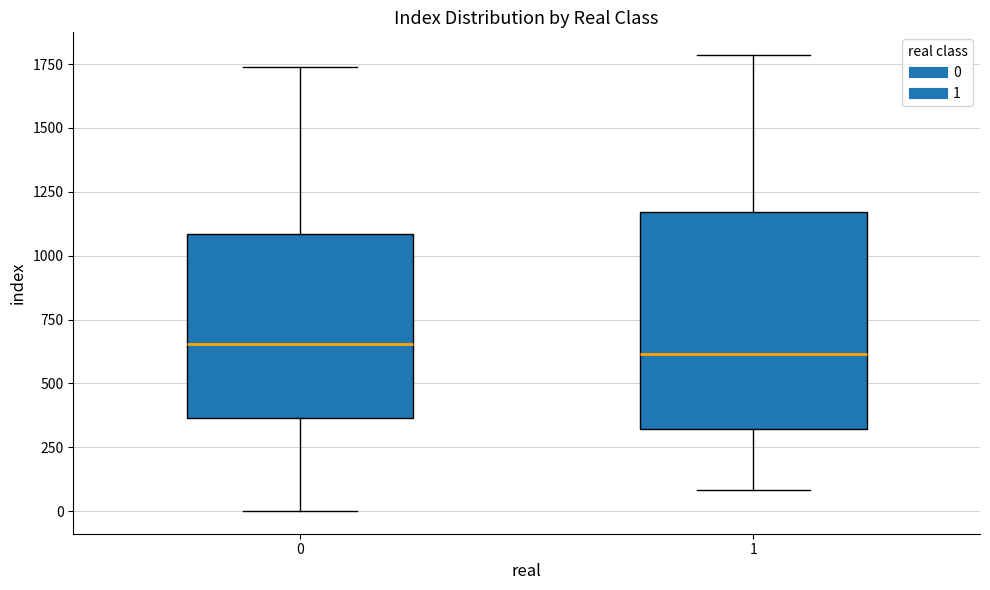

Reading left to right, read every box against the y-axis: the position of its median line, the range the box covers, and the ends of its whiskers. The values are not printed on the chart, so give them approximately, as read against the axis.

0: median 650, box 350 to 1100, whiskers 0 to 1750
1: median 600, box 300 to 1150, whiskers 100 to 1800